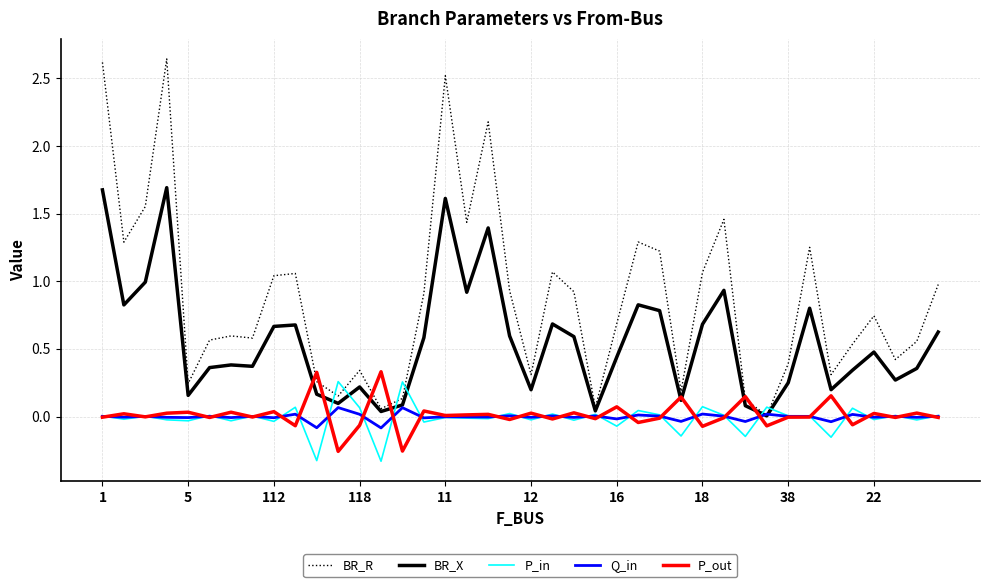

How many lines are shown in the chart?

5